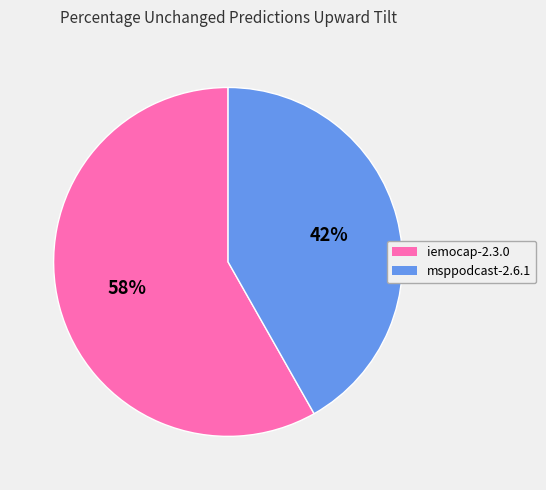

How many segments does this pie chart have?

2